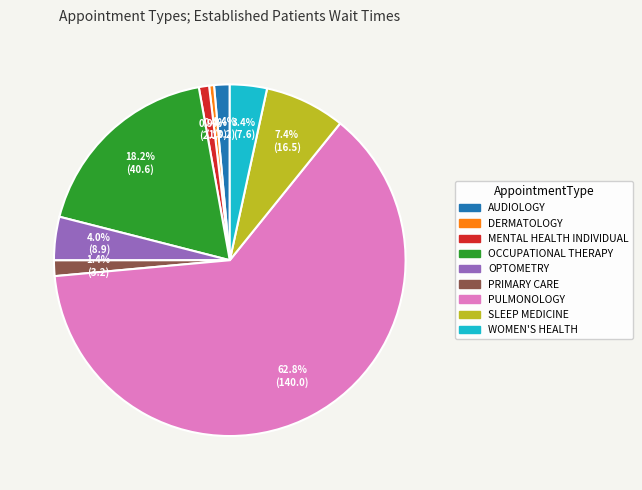

Which slice represents more than half of the pie?

PULMONOLOGY